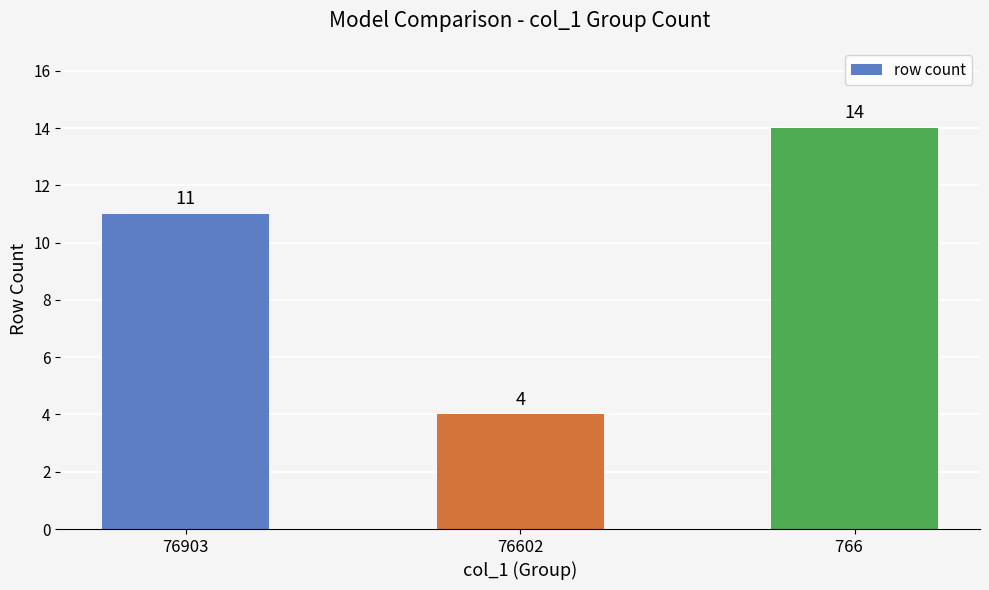

Rank the categories by value from highest to lowest.

766   , 76903, 76602